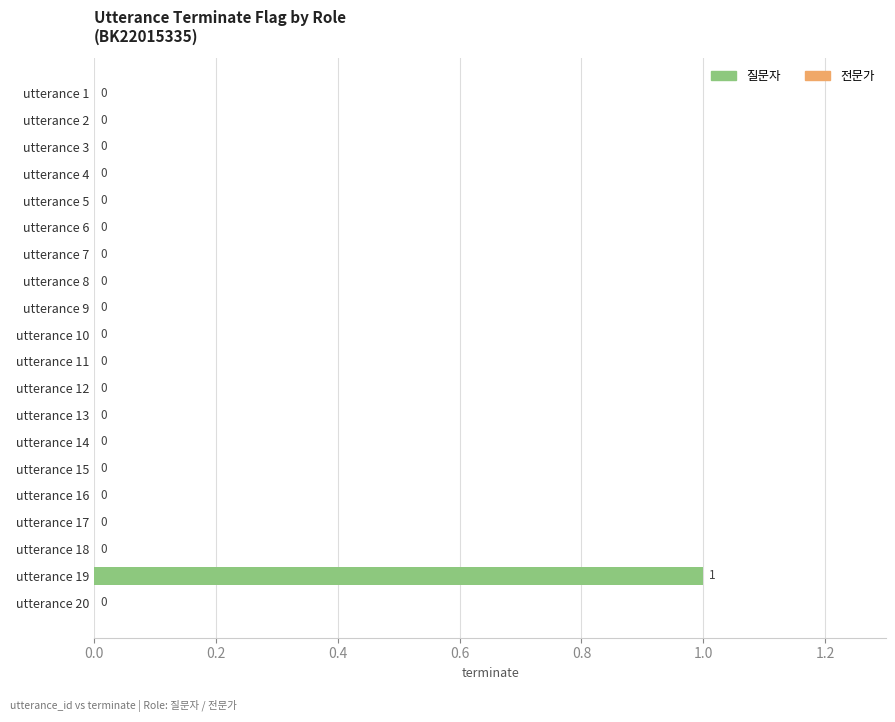

How many values exceed 0?

1